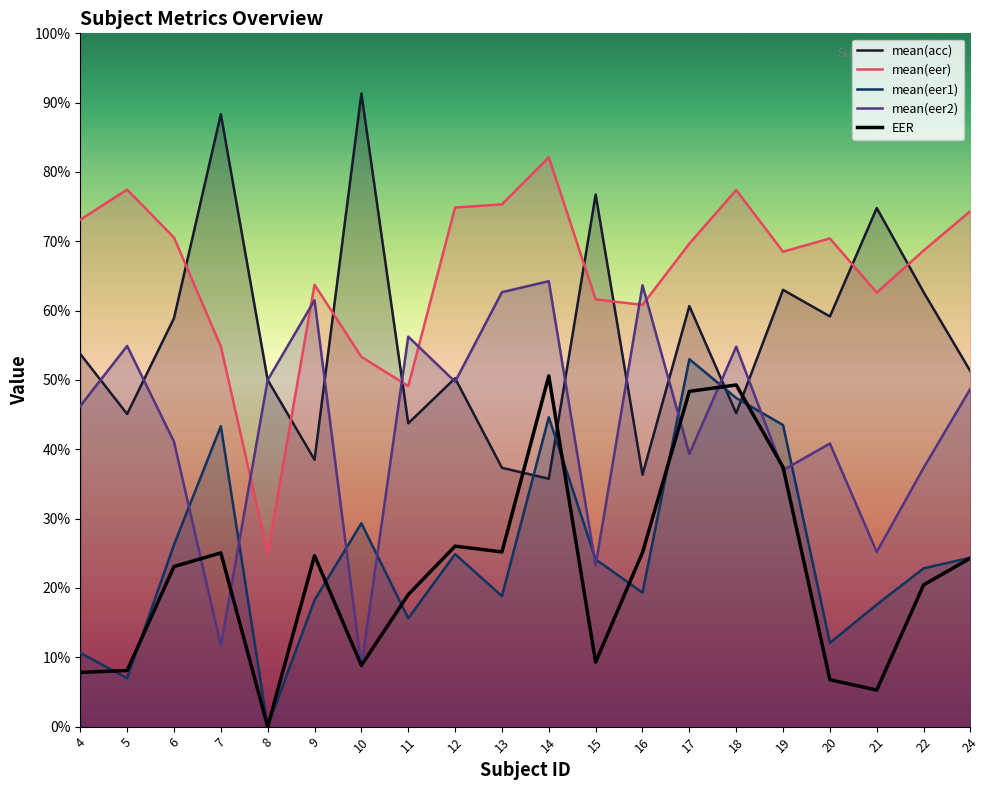

How many mean(eer2) values are between 0 and 1?

20